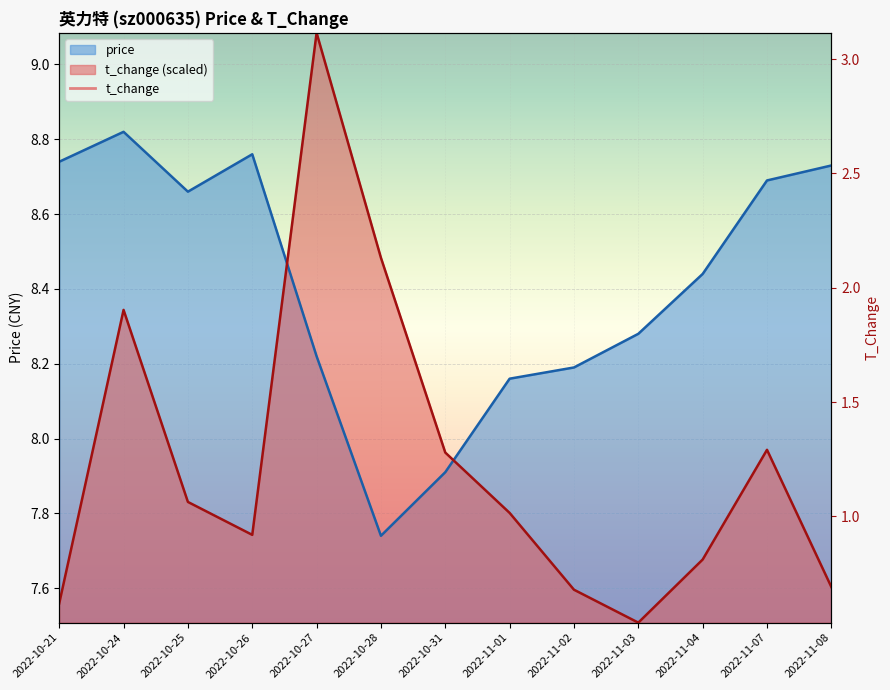

The value of price at 2022-11-03 is 8.3. True or false?

True